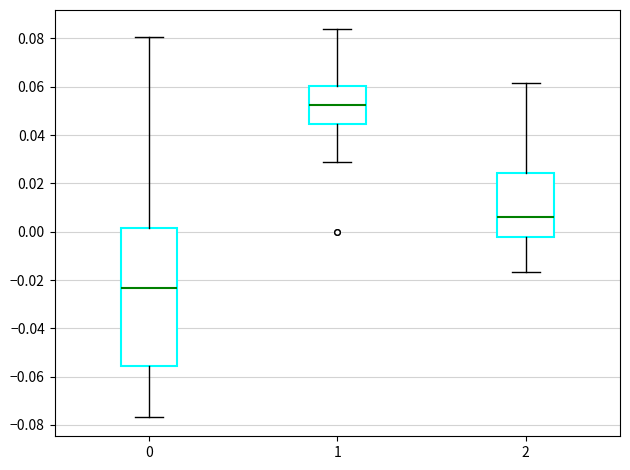

Which box has the lowest median line?

0